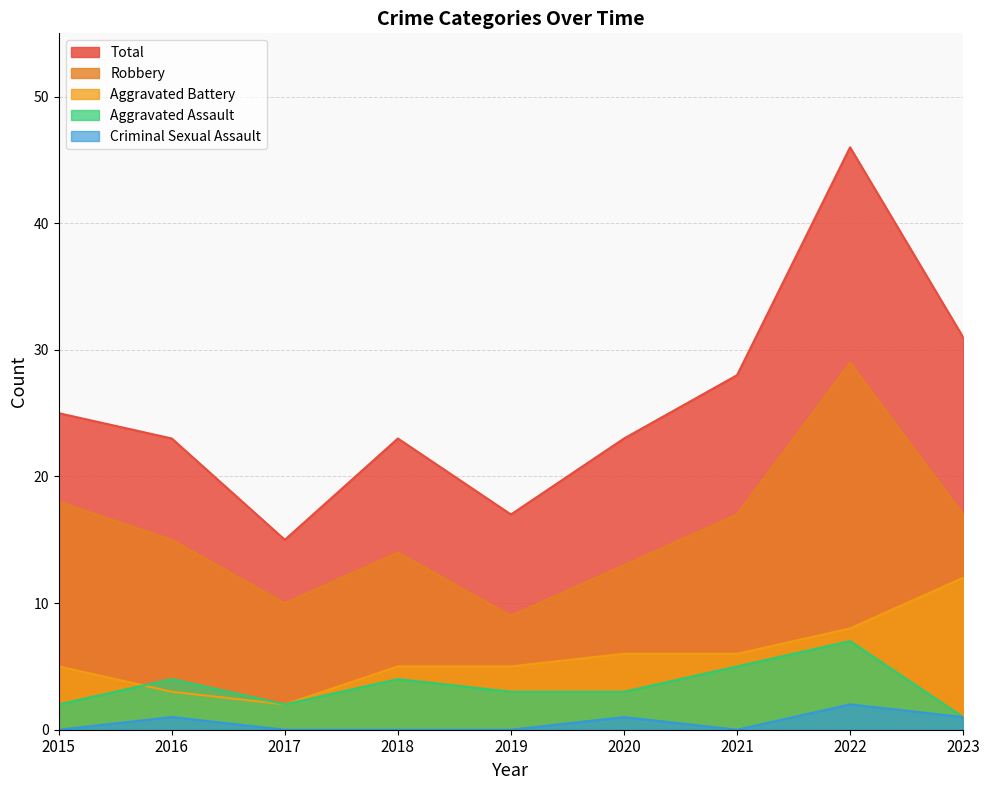

Reading left to right, transcribe all the data shown in this chart.

Aggravated Assault: 2	4	2	4	3	3	5	7	1
Aggravated Battery: 5	3	2	5	5	6	6	8	12
Criminal Sexual Assault: 0	1	0	0	0	1	0	2	1
Robbery: 18	15	10	14	9	13	17	29	17
Total: 25	23	15	23	17	23	28	46	31